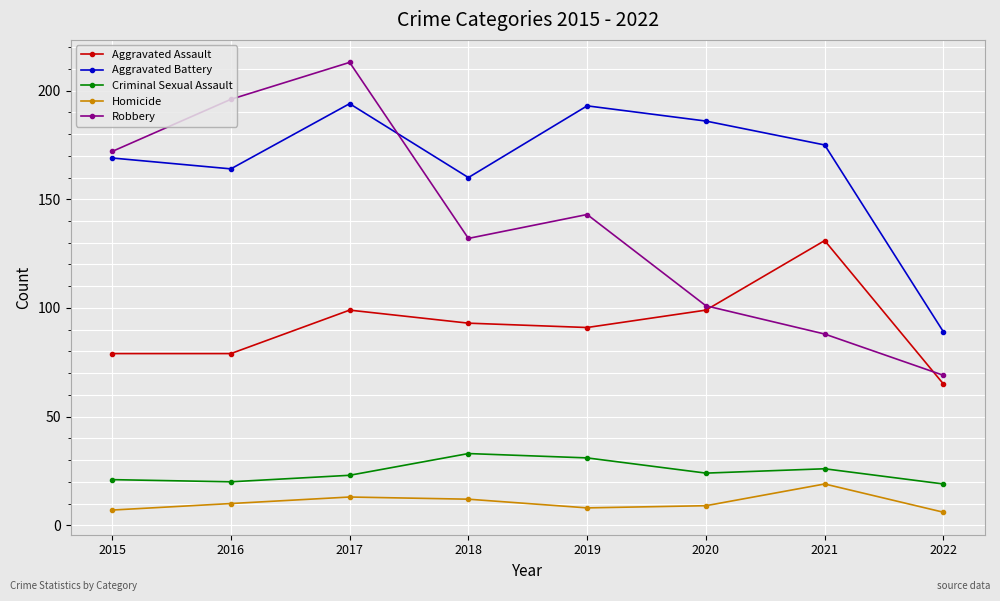

What is the difference between the maximum and minimum values in the Aggravated Assault series?

66